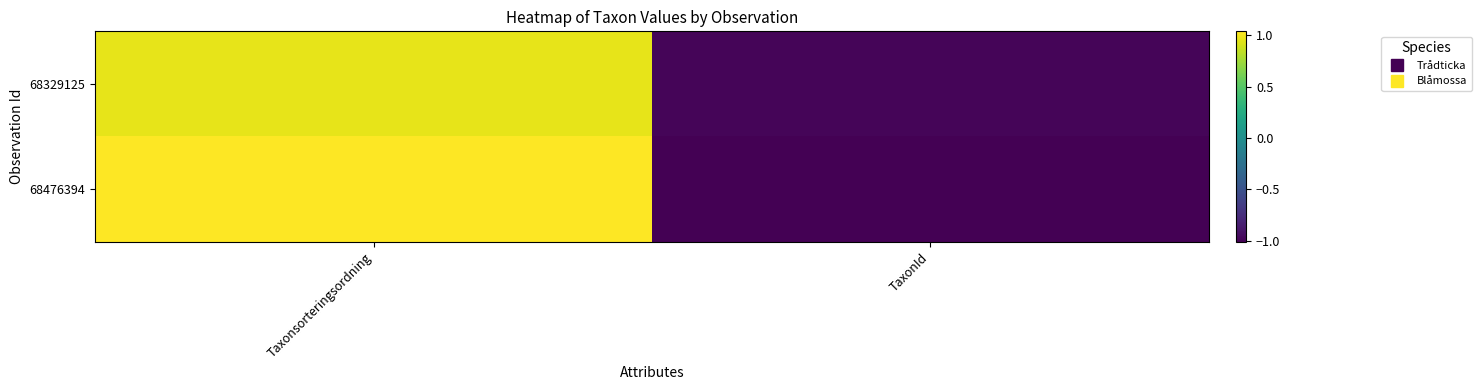

At how many categories does at least one series exceed 0?

1